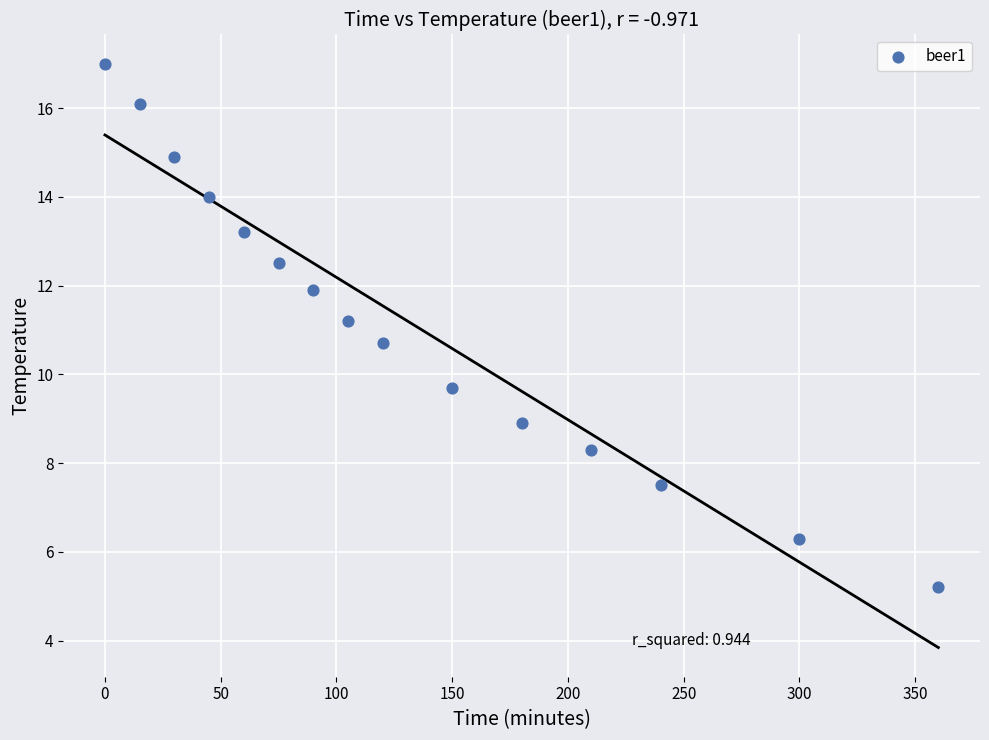

What is the range of Y values (max minus min)?

11.8